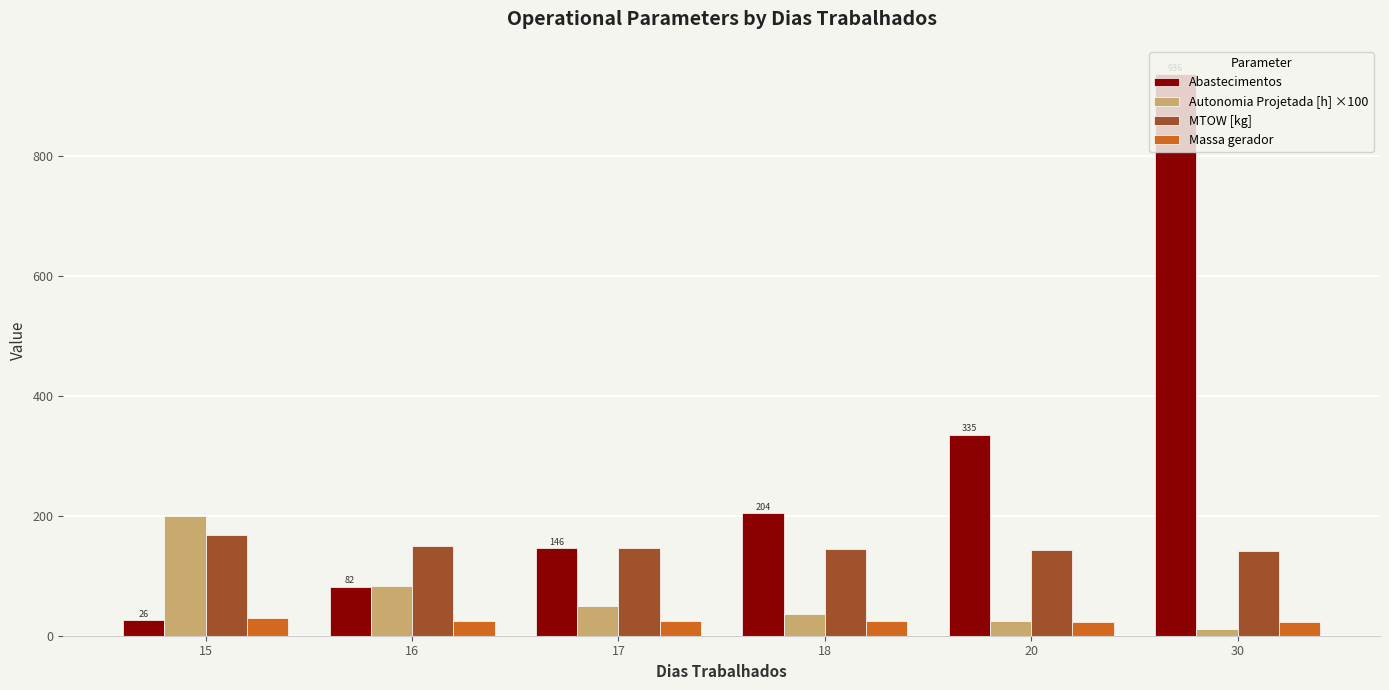

How many categories are shown in the chart?

6